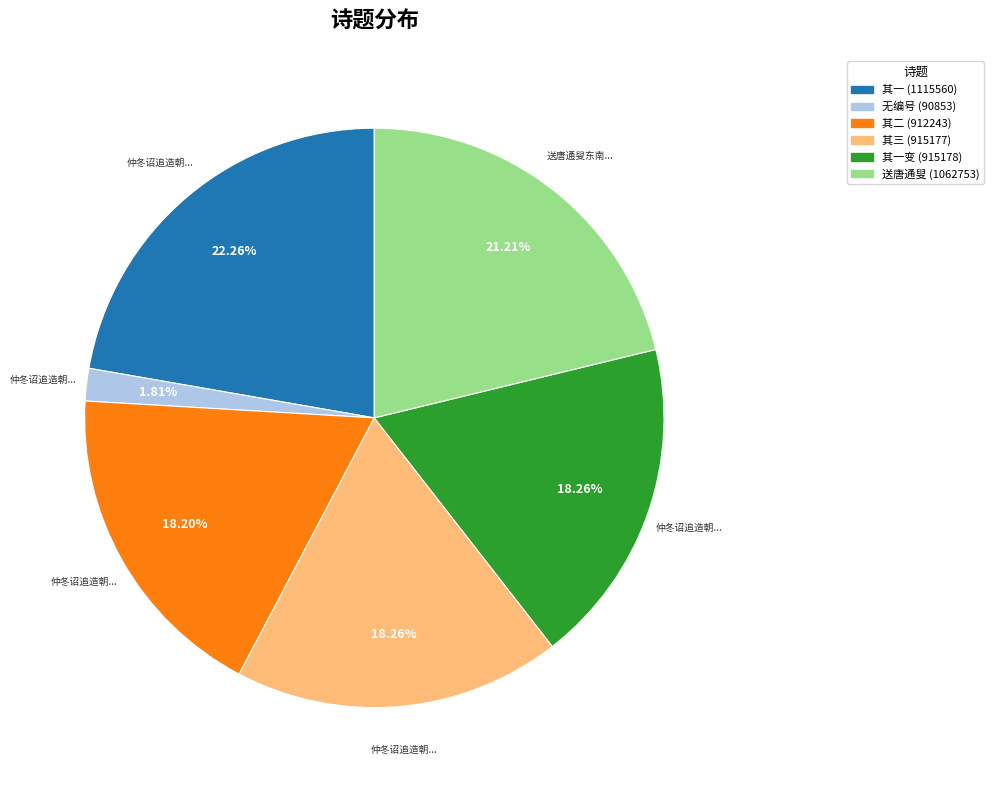

Is there a majority slice in this chart?

No